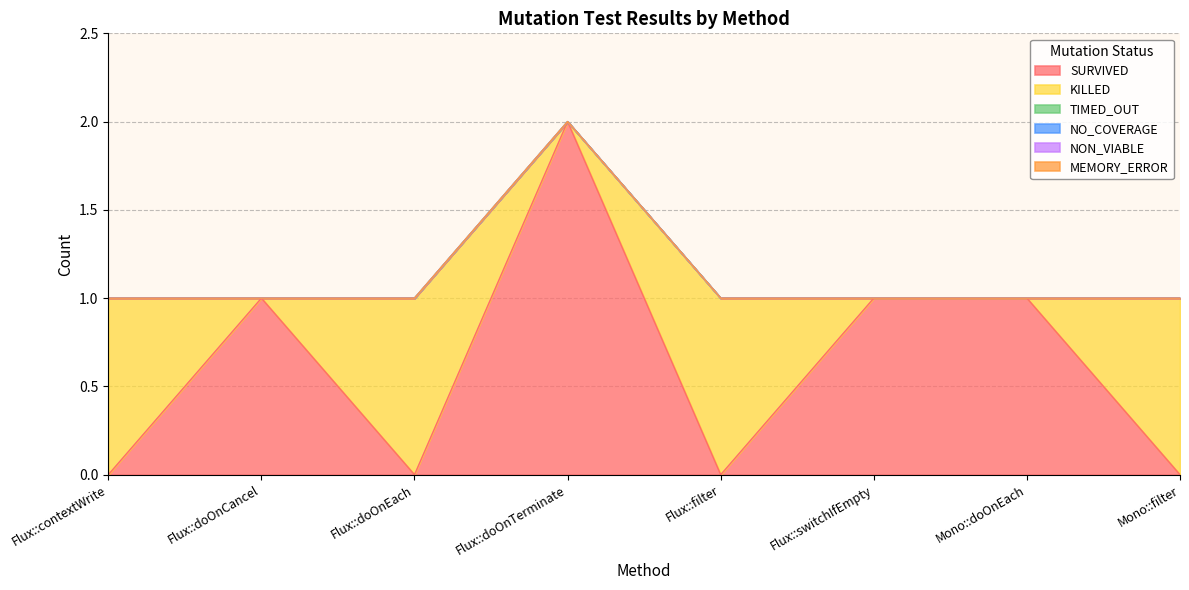

At which category is the sum across all series the highest?

Flux::doOnTerminate